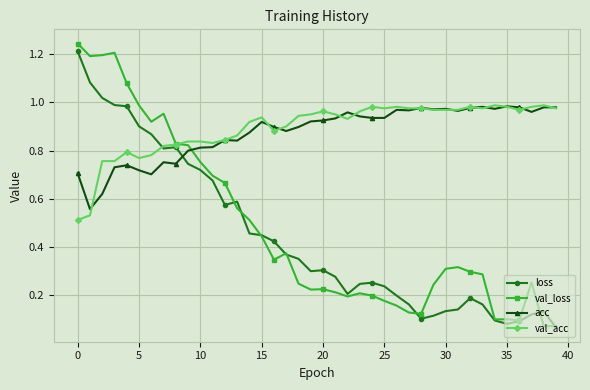

Which series has the largest range (max minus min)?

val_loss